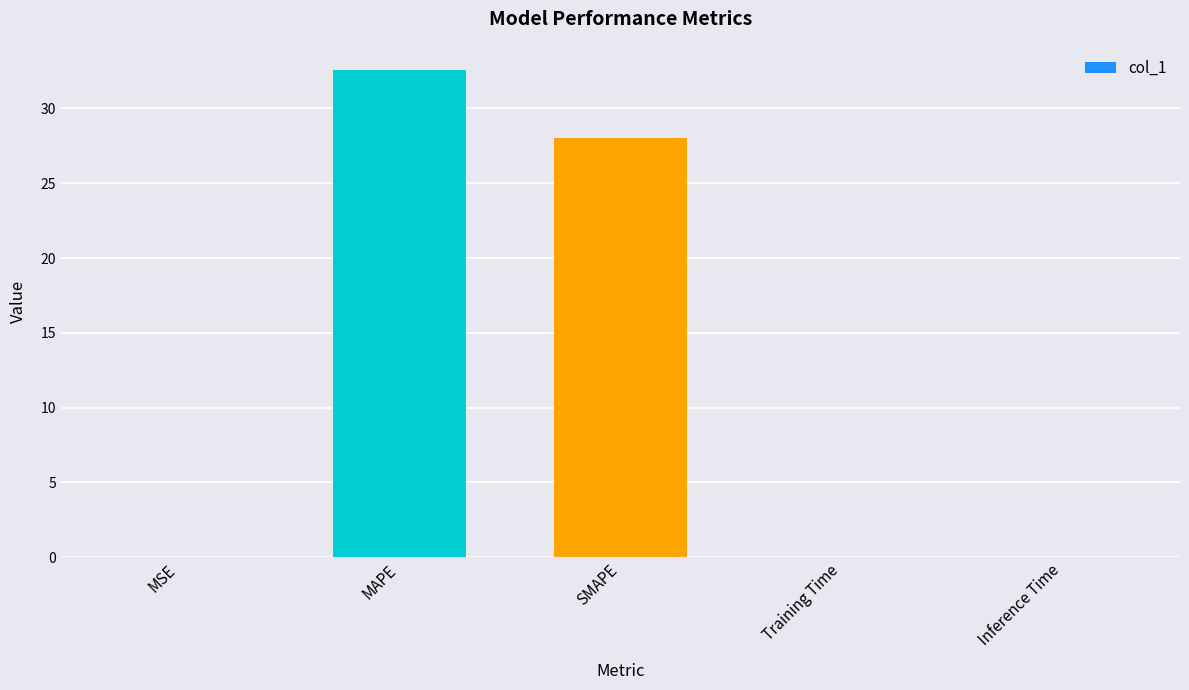

At which label is the value closest to 16?

SMAPE